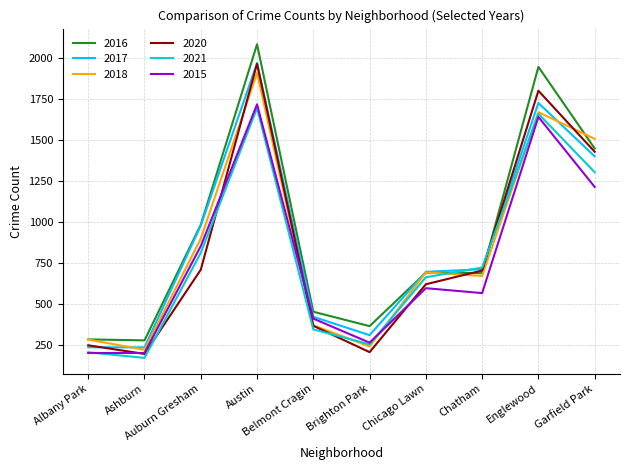

What is the total value across all series at Albany Park?

1445